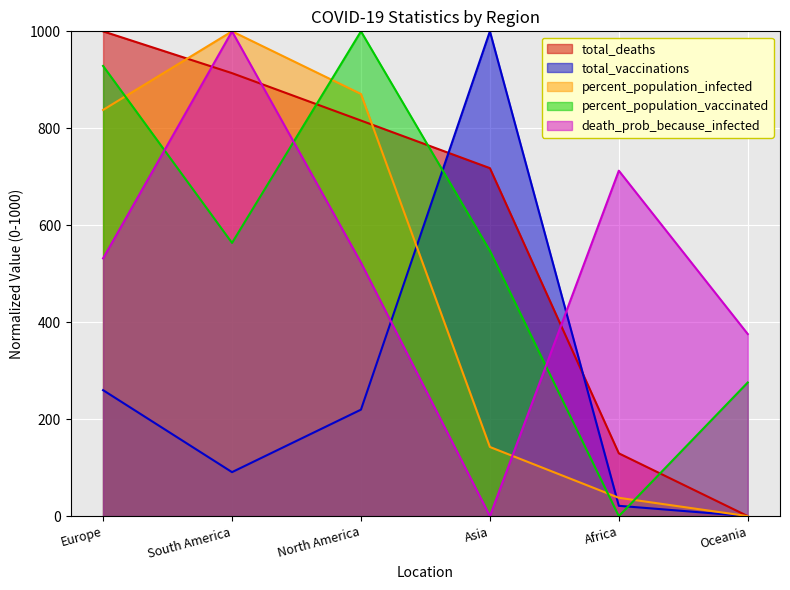

What is the difference between the death_prob_because_infected values at Africa and Europe?

180.9